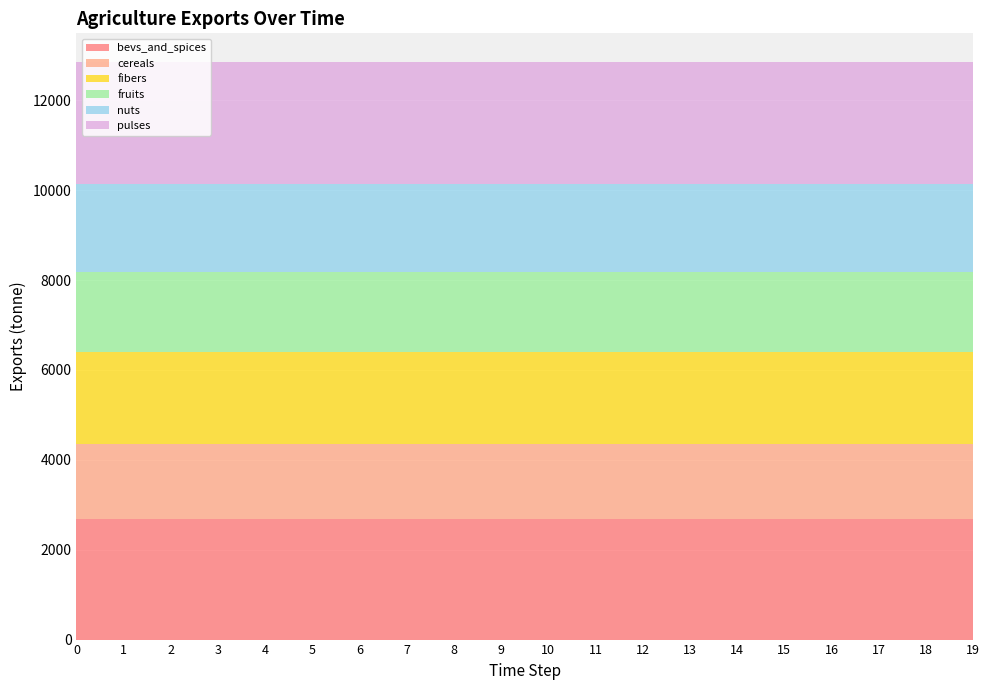

Reading left to right, what are all the values shown in this chart?

exports_agrc_bevs_and_spices_tonne: 2686	2686	2686	2686	2686	2686	2686	2686	2686	2686	2686	2686	2686	2686	2686	2686	2686	2686	2686	2686
exports_agrc_cereals_tonne: 1662	1662	1662	1662	1662	1662	1662	1662	1662	1662	1662	1662	1662	1662	1662	1662	1662	1662	1662	1662
exports_agrc_fibers_tonne: 2042	2042	2042	2042	2042	2042	2042	2042	2042	2042	2042	2042	2042	2042	2042	2042	2042	2042	2042	2042
exports_agrc_fruits_tonne: 1790	1790	1790	1790	1790	1790	1790	1790	1790	1790	1790	1790	1790	1790	1790	1790	1790	1790	1790	1790
exports_agrc_nuts_tonne: 1960	1960	1960	1960	1960	1960	1960	1960	1960	1960	1960	1960	1960	1960	1960	1960	1960	1960	1960	1960
exports_agrc_pulses_tonne: 2706	2706	2706	2706	2706	2706	2706	2706	2706	2706	2706	2706	2706	2706	2706	2706	2706	2706	2706	2706